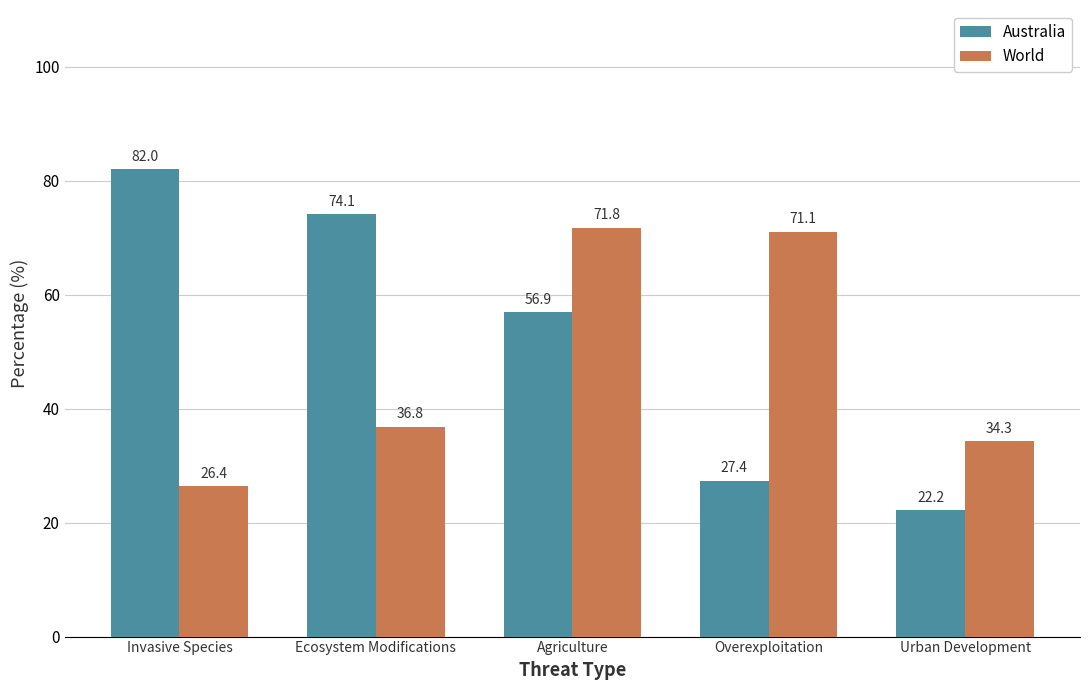

What is the difference between the Australia values at Ecosystem Modifications and Agriculture?

17.2